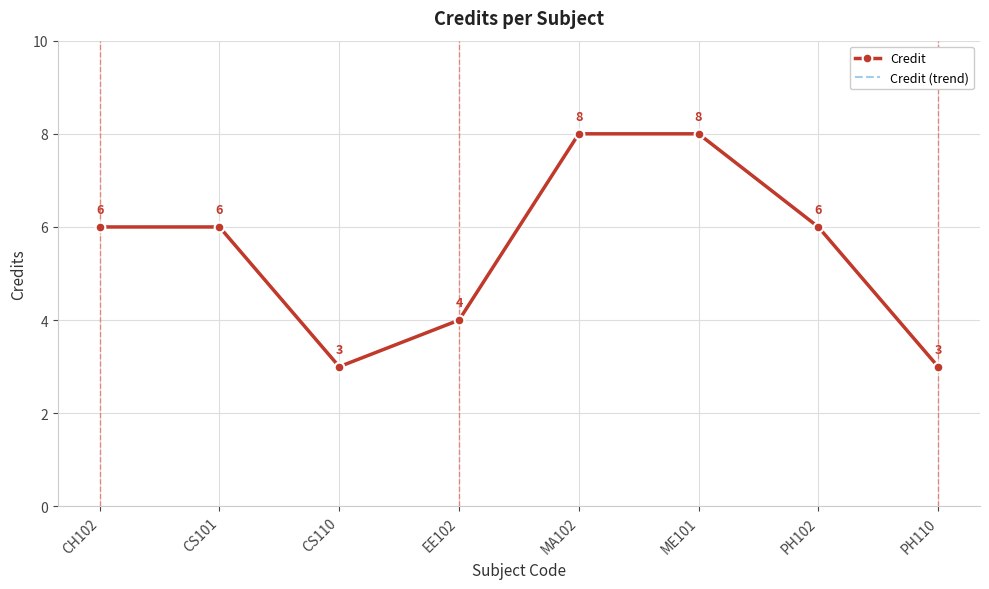

Is the value of Credit at CS101 greater than the value of Credit (trend) at MA102?

No